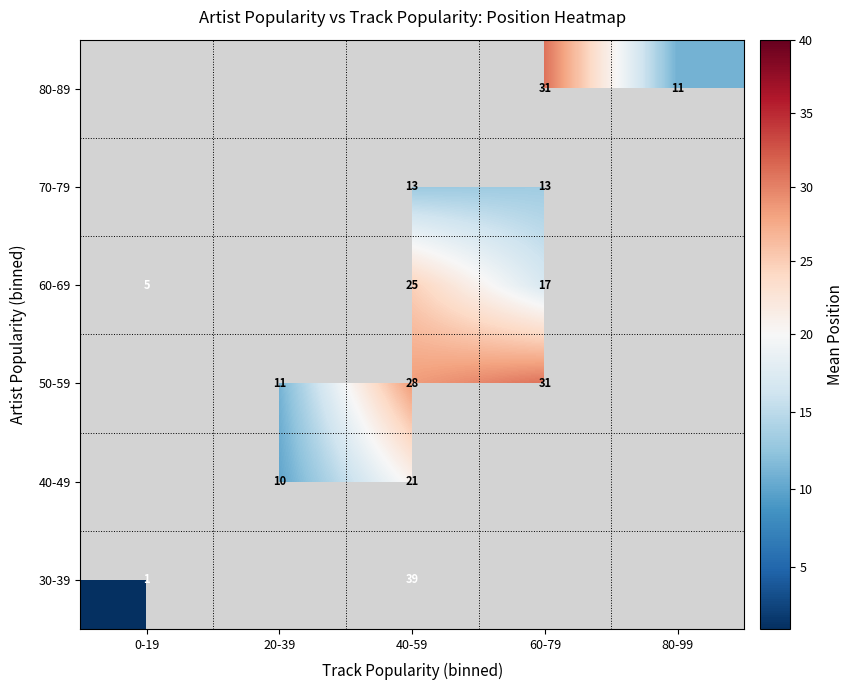

True or false: 80-89 has a value of 31 at 60-79.

True